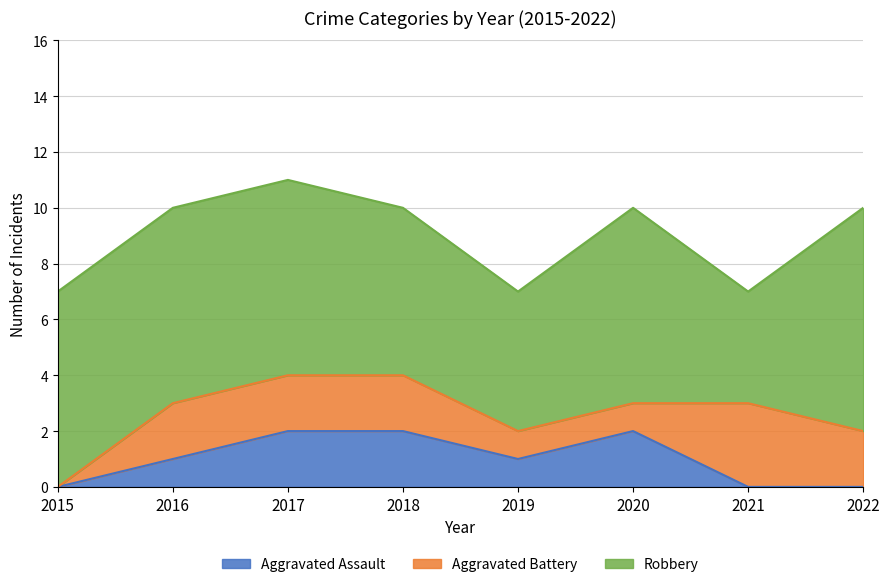

Which category has the highest value in the Aggravated Assault series?

2017